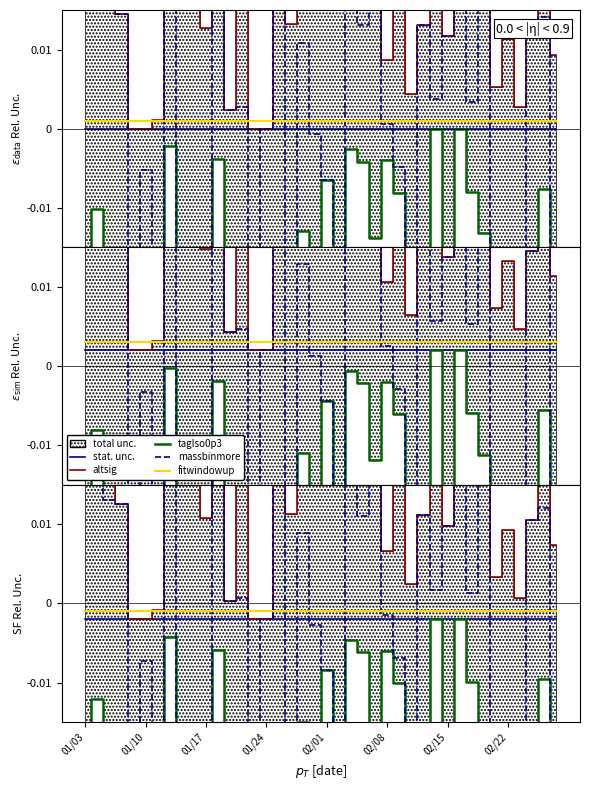

True or false: tagIso0p3 and altsig intersect in this chart.

False